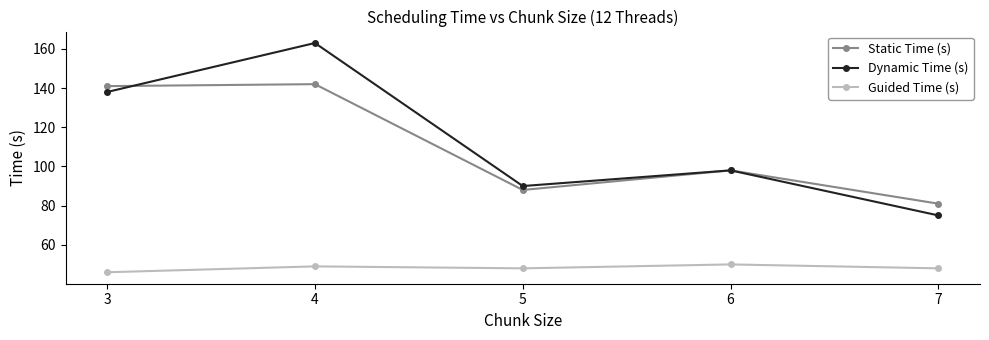

Reading right to left, extract all data points from this chart.

Static Time (s): 81	98	88	142	141
Dynamic Time (s): 75	98	90	163	138
Guided Time (s): 48	50	48	49	46